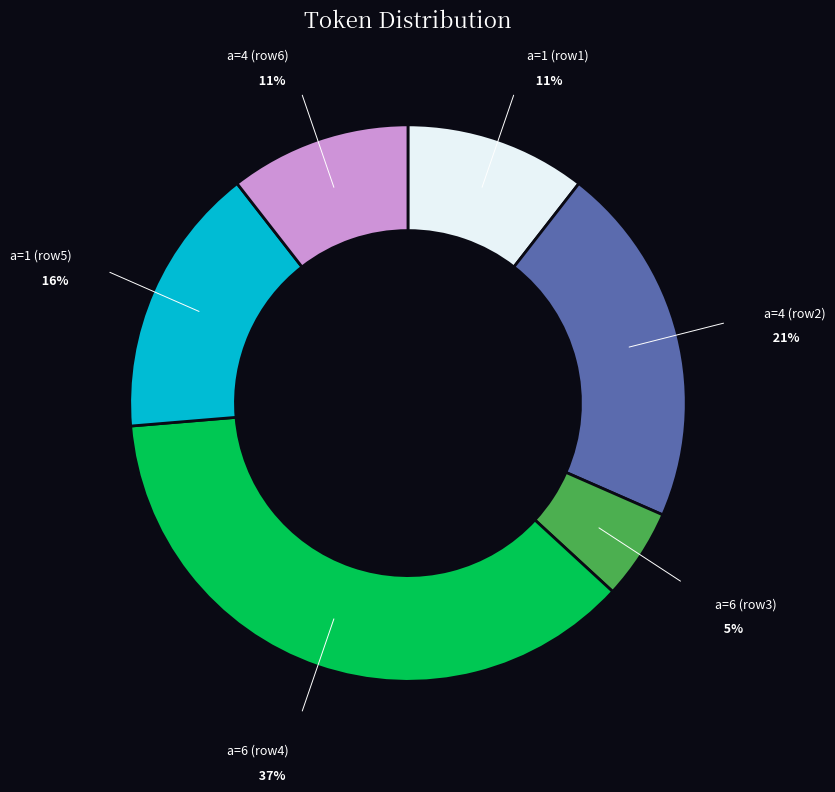

Is there any slice that represents more than half of the pie?

No